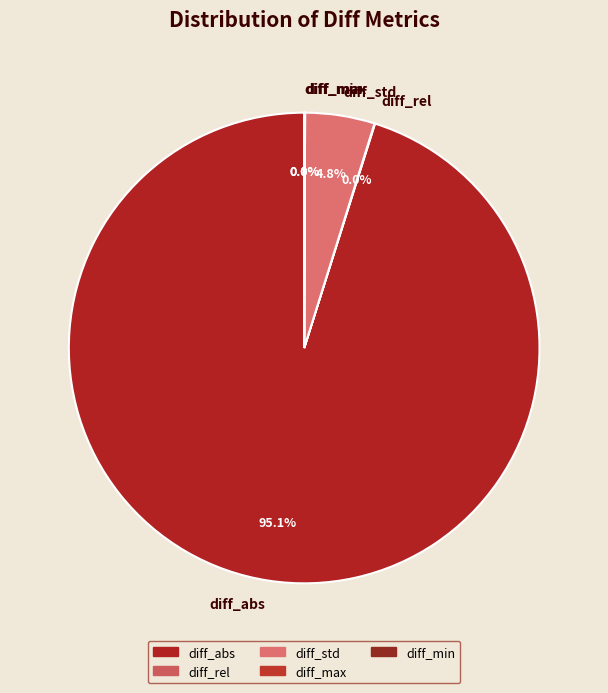

To the nearest percent, what portion does diff_std represent?

5%